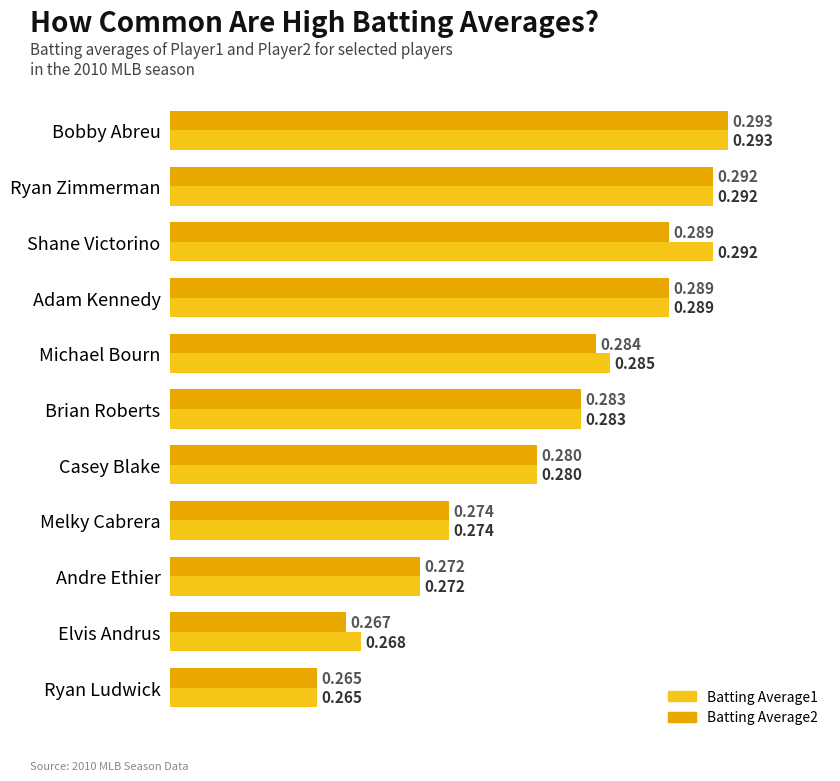

How many distinct data groups are displayed?

2